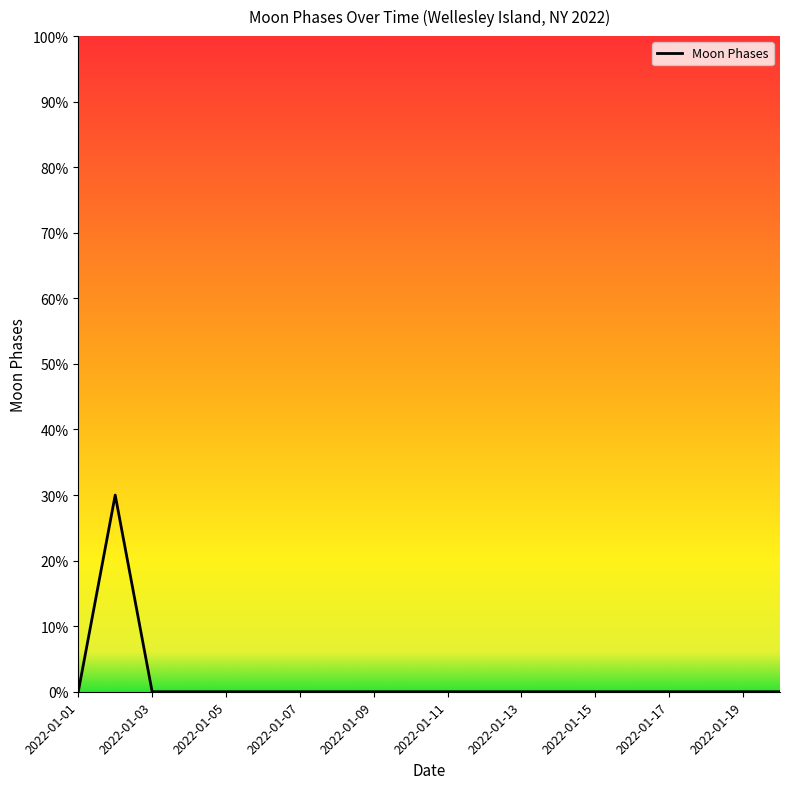

Is this an area chart (filled region under the line)?

No